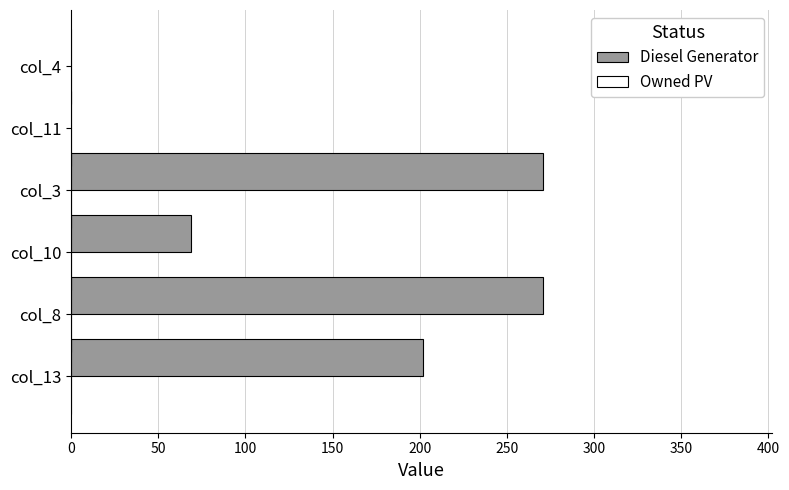

What is the sum of all values?

813